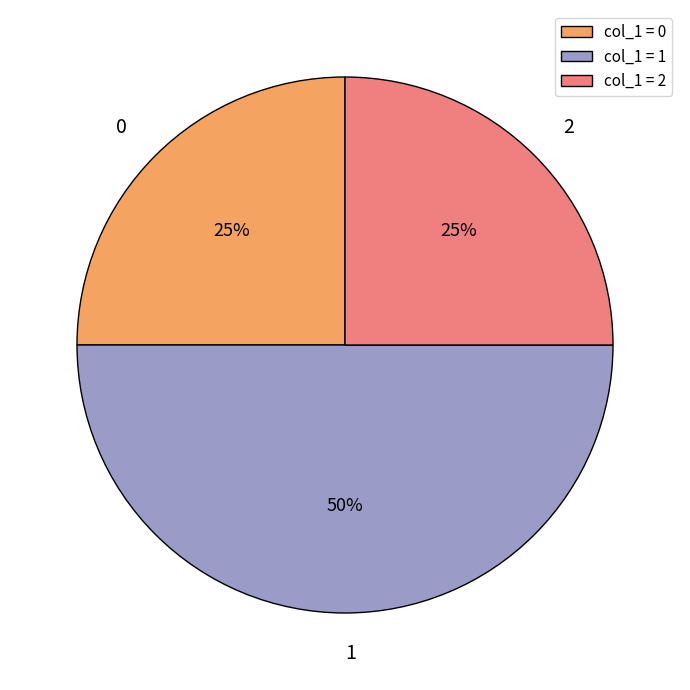

How many slices are in this pie chart?

3